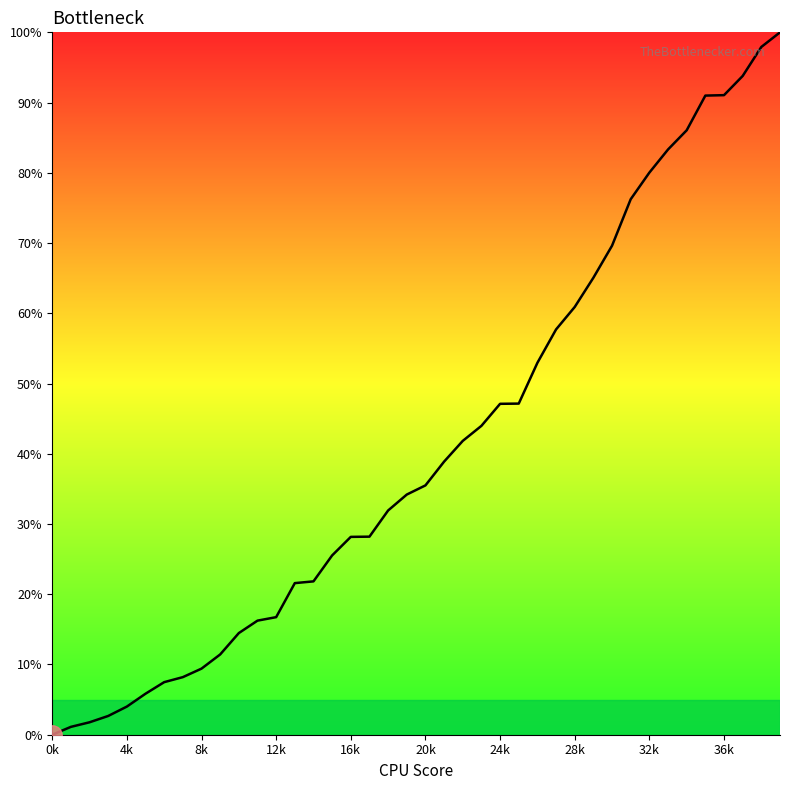

What is the difference between the maximum and minimum values?

100.0